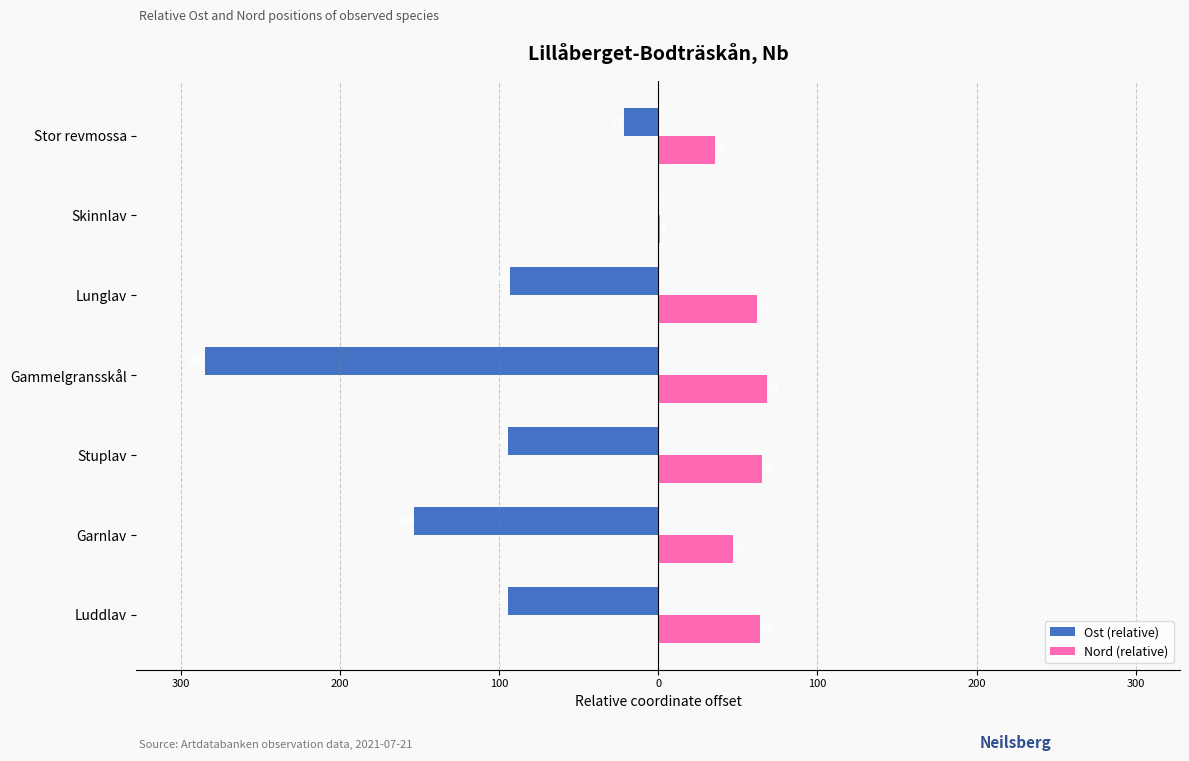

What is the lowest value of the Ost (relative) series?

-285.0